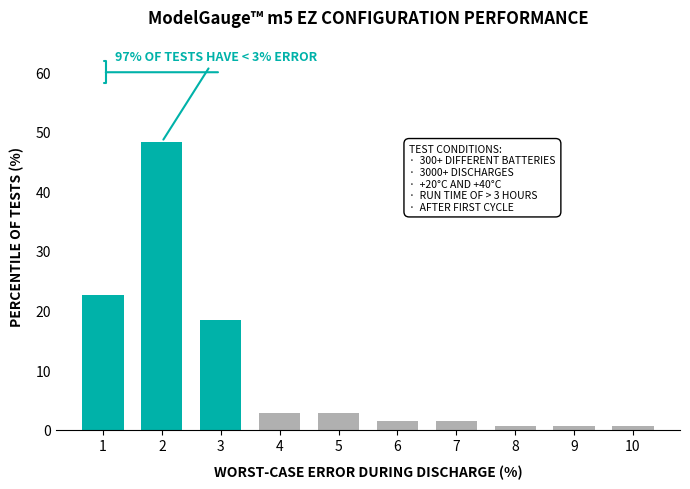

Reading left to right, extract all data points from this chart.

1=22.7	2=48.3	3=18.4	4=2.8	5=2.8	6=1.4	7=1.4	8=0.7	9=0.7	10=0.7